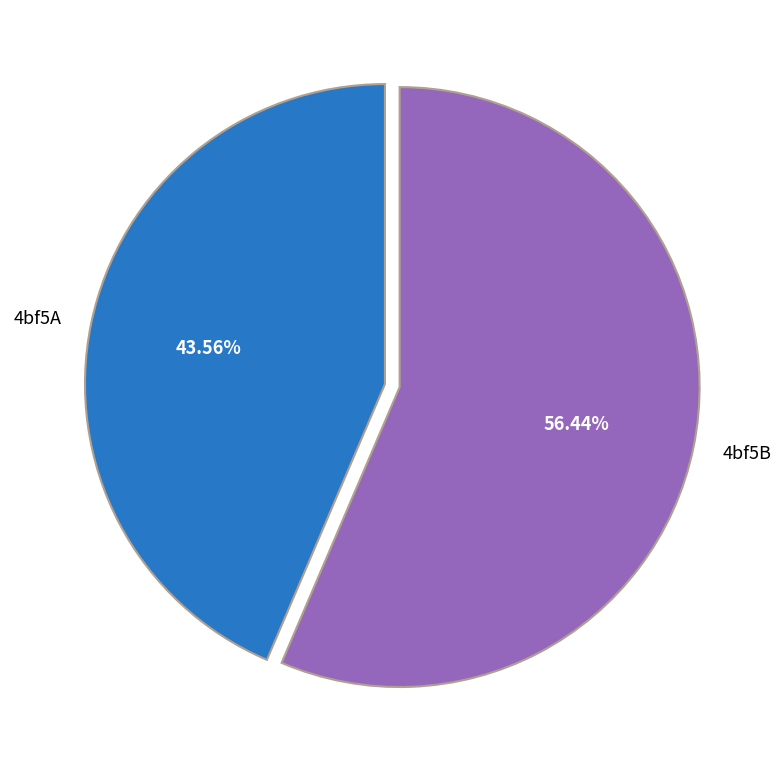

Is it true that 4bf5B is 56% of the pie?

True